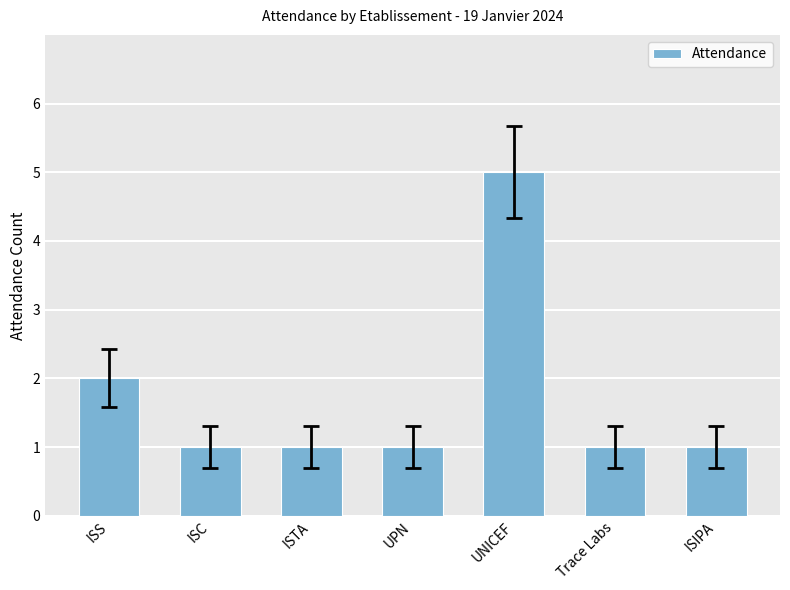

What is the label of the 1st bar from the left?

ISS